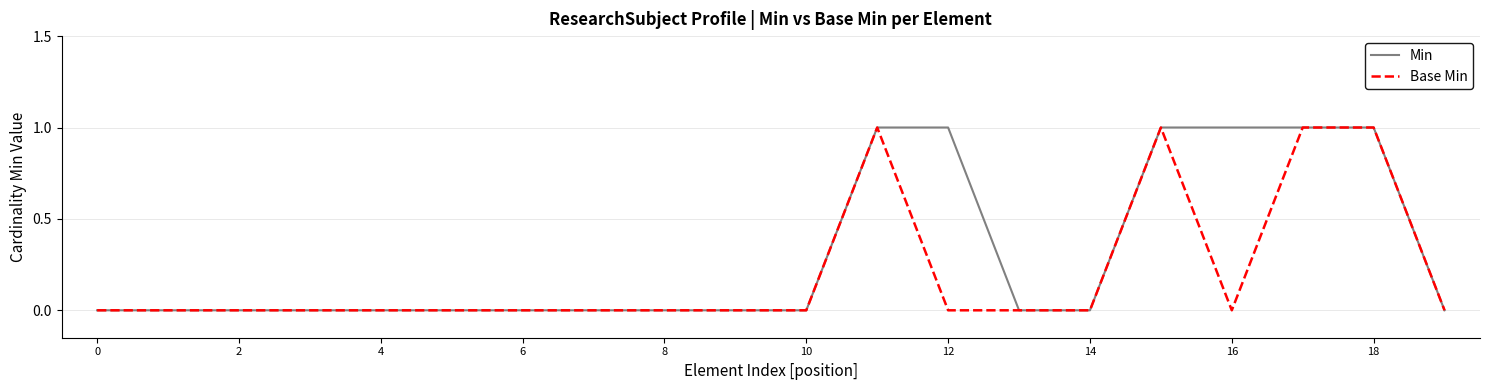

Which series has the largest total across all categories?

Min